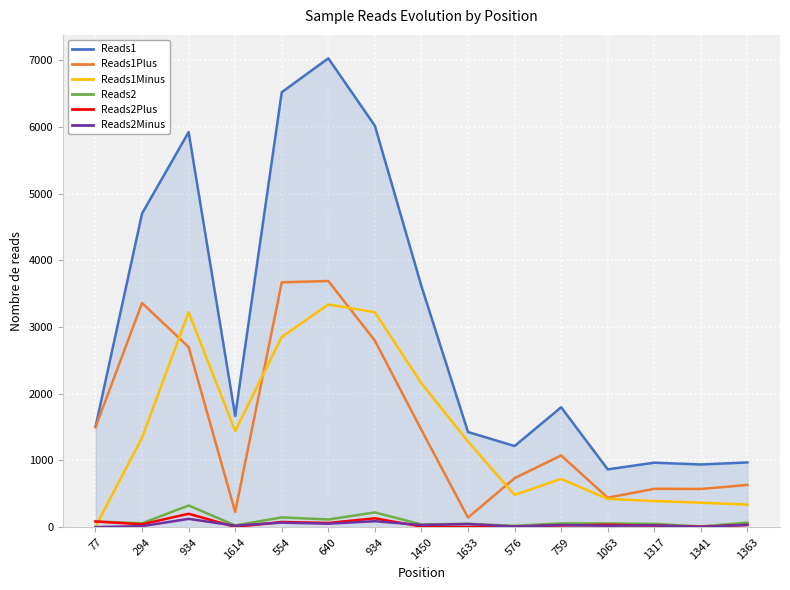

At which category does the chart reach its peak across all series?

640